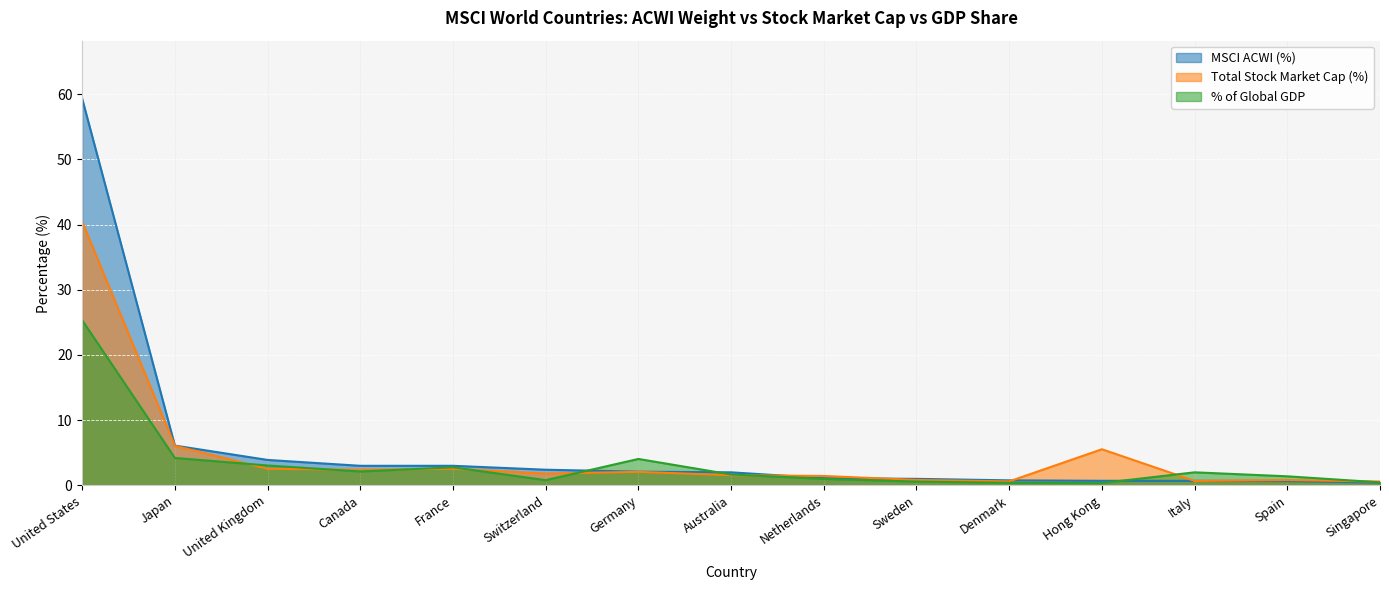

At which label is MSCI ACWI (%) closest to 29?

Japan